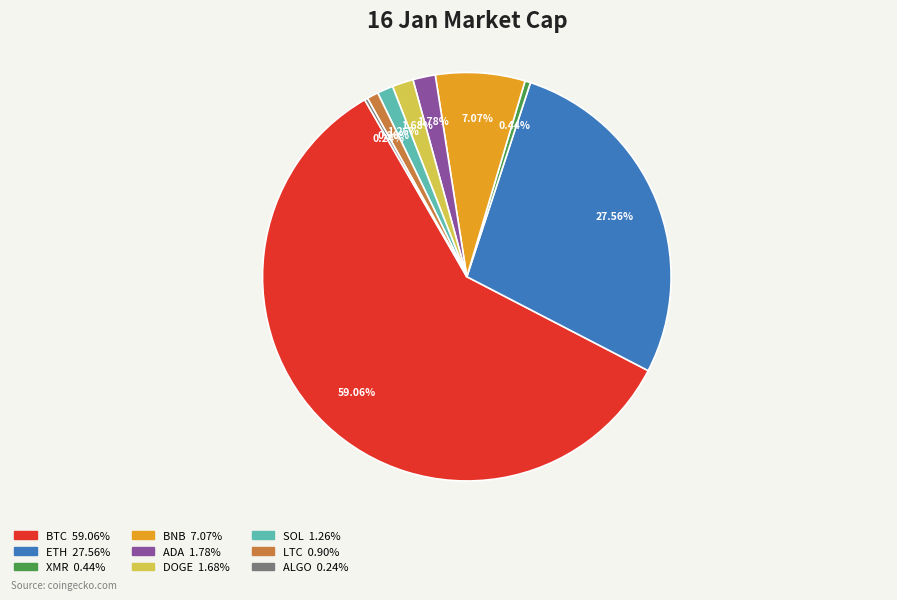

What is the largest slice in the pie chart?

BTC